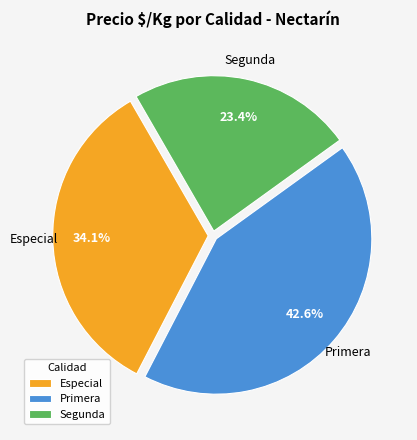

To the nearest percent, what percentage of the pie is Primera?

43%